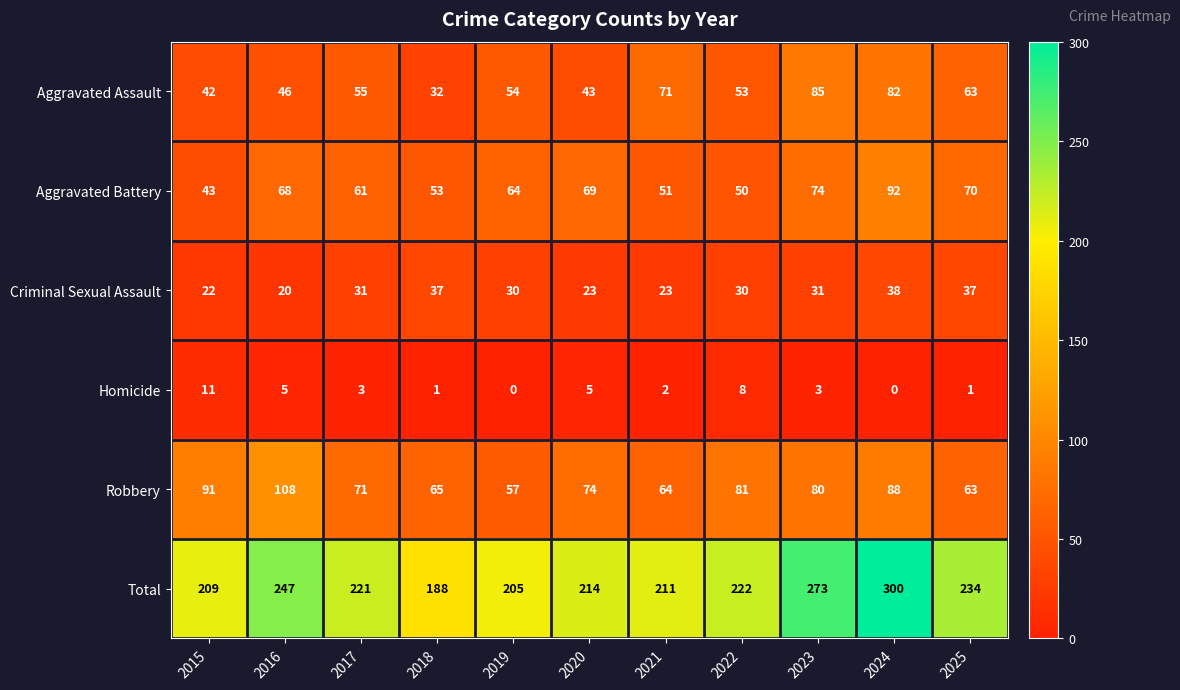

How many distinct data groups are displayed?

6